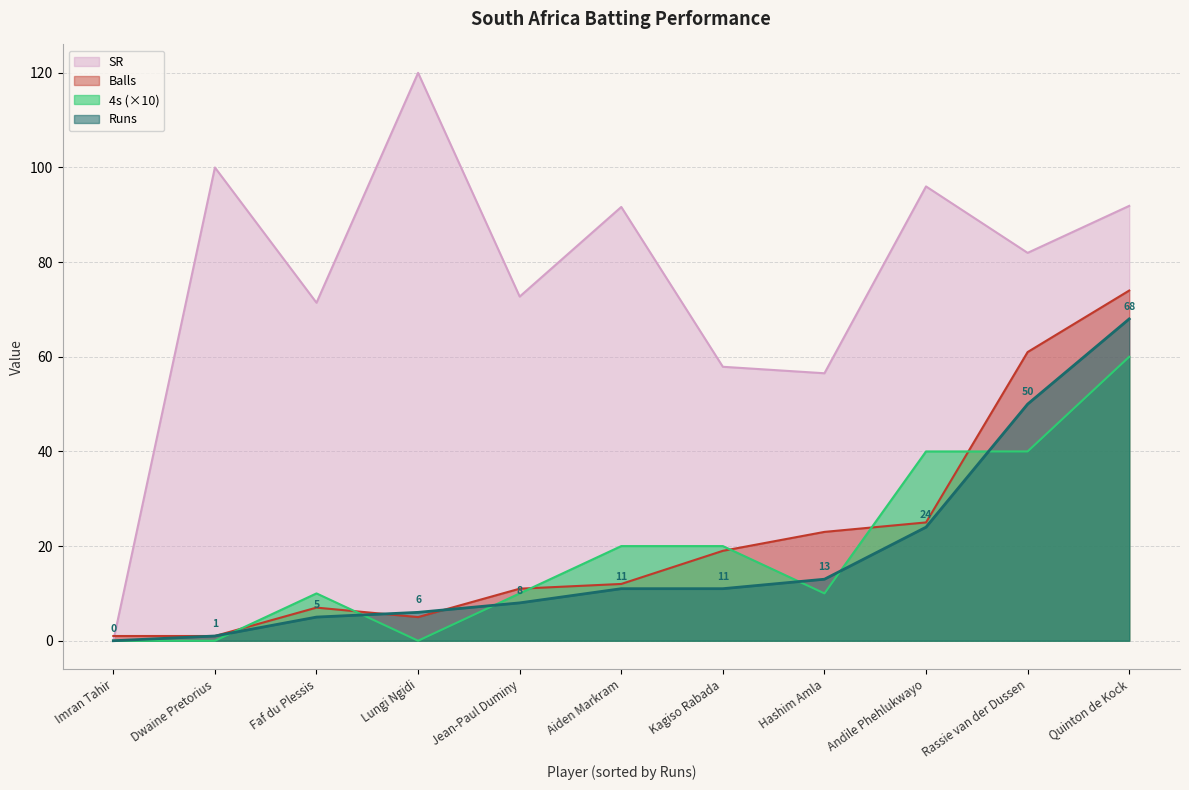

Reading right to left, extract all data points from this chart.

Runs: Imran Tahir=0.0	Lungi Ngidi=6.0	Kagiso Rabada=11.0	Andile Phehlukwayo=24.0	Dwaine Pretorius=1.0	Jean-Paul Duminy=8.0	Rassie van der Dussen=50.0	Faf du Plessis=5.0	Aiden Markram=11.0	Hashim Amla=13.0	Quinton de Kock=68.0
SR: Imran Tahir=0.0	Lungi Ngidi=120.0	Kagiso Rabada=57.9	Andile Phehlukwayo=96.0	Dwaine Pretorius=100.0	Jean-Paul Duminy=72.7	Rassie van der Dussen=82.0	Faf du Plessis=71.4	Aiden Markram=91.7	Hashim Amla=56.5	Quinton de Kock=91.9
Balls: Imran Tahir=1.0	Lungi Ngidi=5.0	Kagiso Rabada=19.0	Andile Phehlukwayo=25.0	Dwaine Pretorius=1.0	Jean-Paul Duminy=11.0	Rassie van der Dussen=61.0	Faf du Plessis=7.0	Aiden Markram=12.0	Hashim Amla=23.0	Quinton de Kock=74.0
4s: Imran Tahir=0.0	Lungi Ngidi=0.0	Kagiso Rabada=2.0	Andile Phehlukwayo=4.0	Dwaine Pretorius=0.0	Jean-Paul Duminy=1.0	Rassie van der Dussen=4.0	Faf du Plessis=1.0	Aiden Markram=2.0	Hashim Amla=1.0	Quinton de Kock=6.0